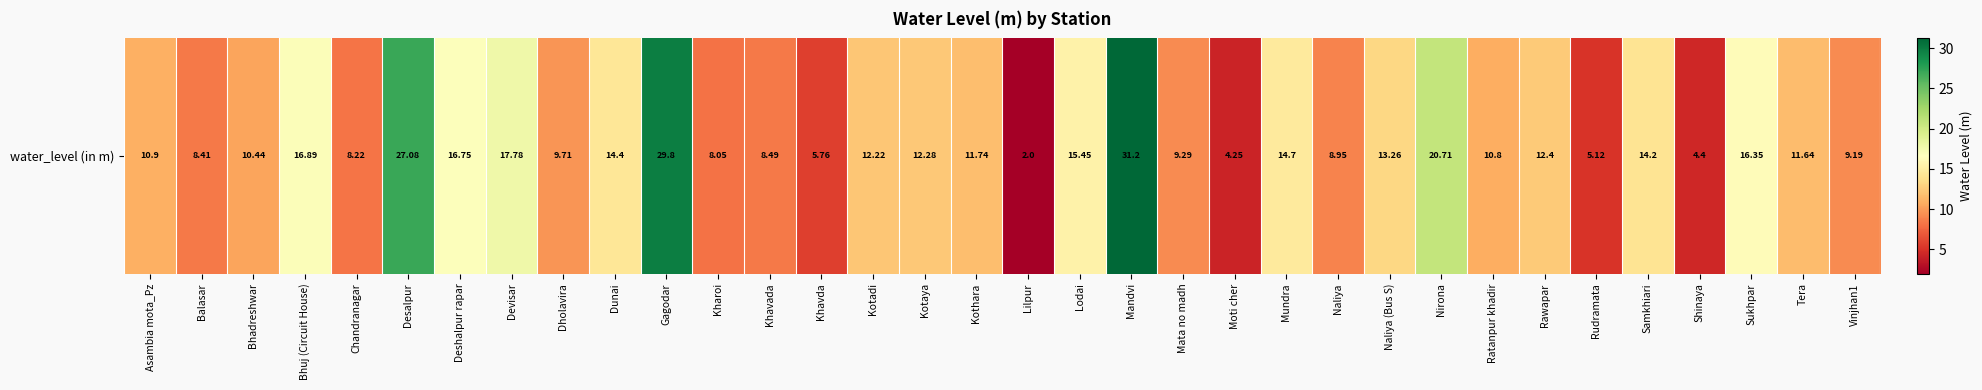

What is the sum of the values at Dholavira and Mundra?

24.4